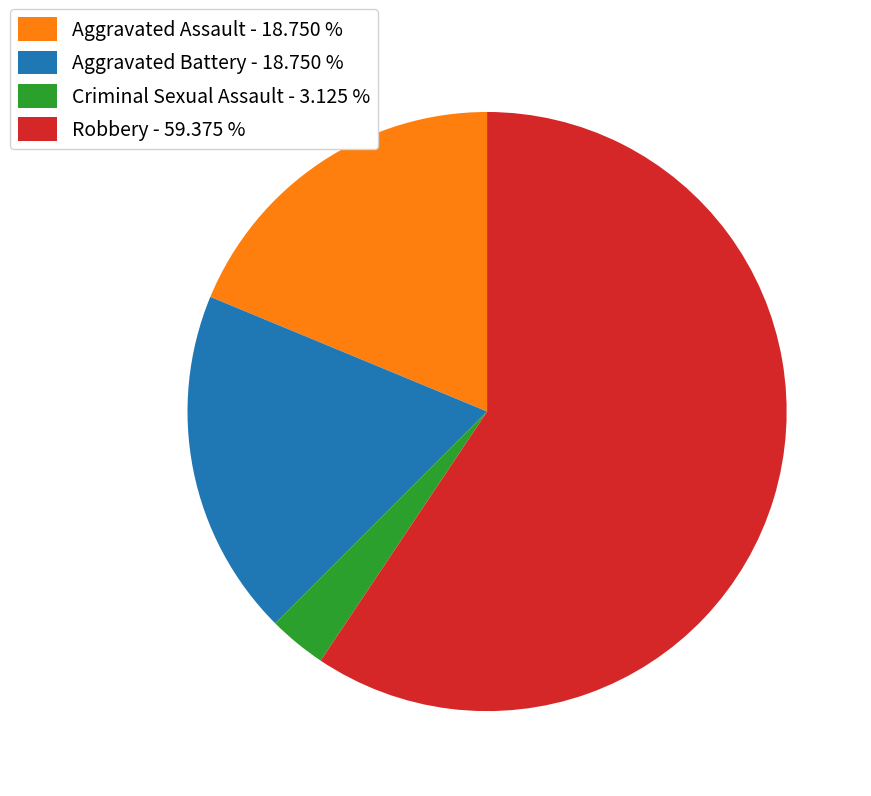

Is the sum of Aggravated Battery - 18.750 % and Aggravated Assault - 18.750 % greater than half?

No